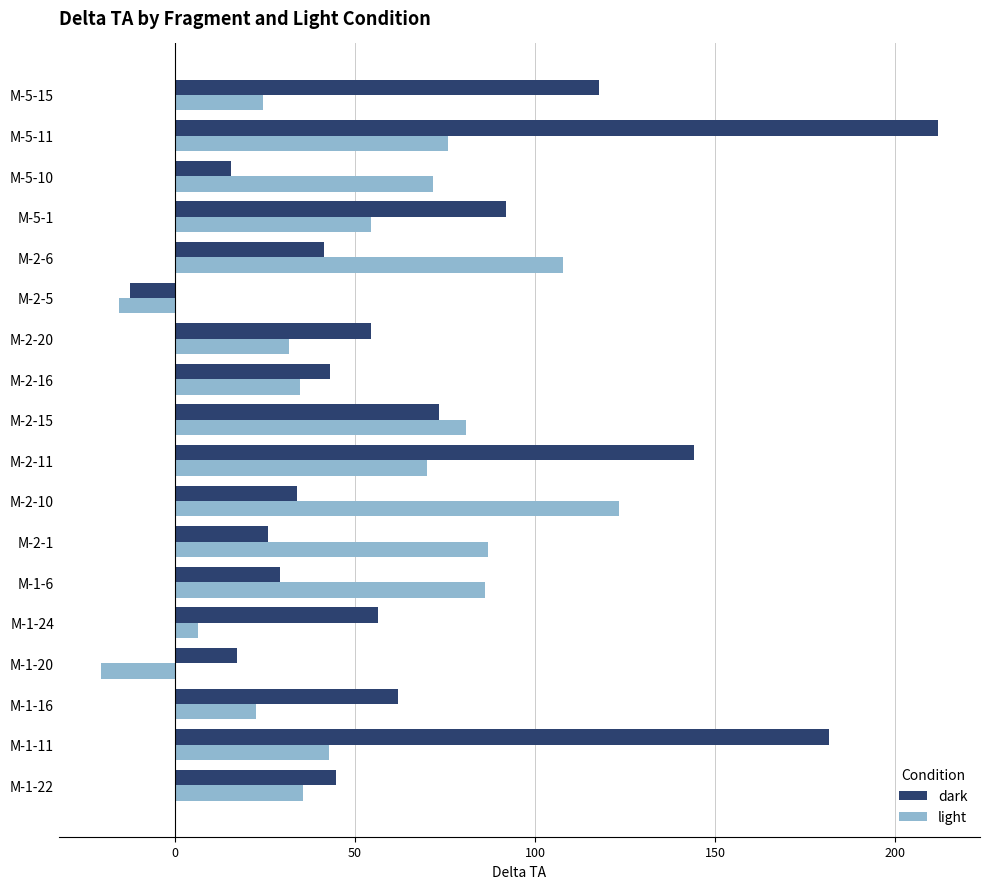

Between M-1-24 and M-5-10, which series saw the biggest shift?

light